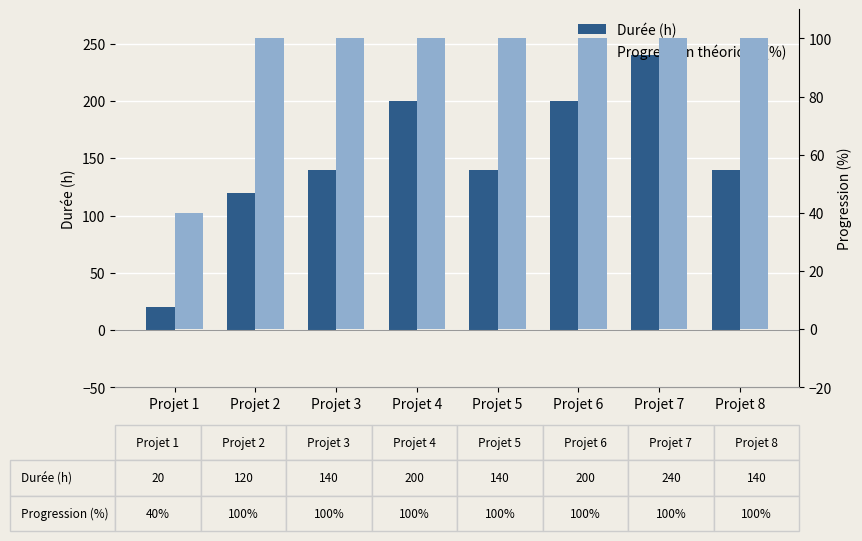

What is the value of the Progression théorique (%) bar at the 7th from the left?

100